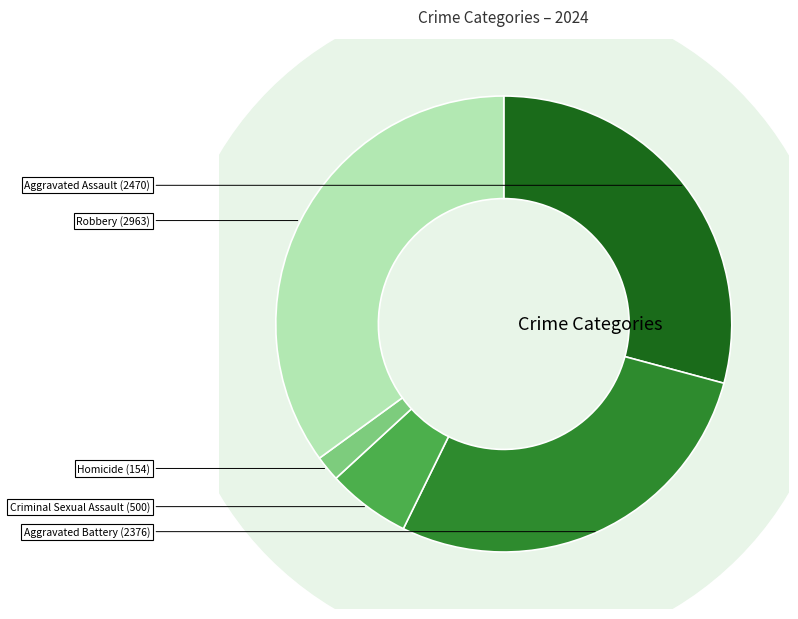

What is the smallest slice in the pie chart?

Homicide